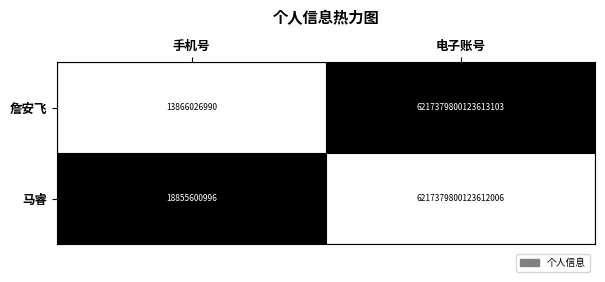

Which series has the largest total across all categories?

马睿